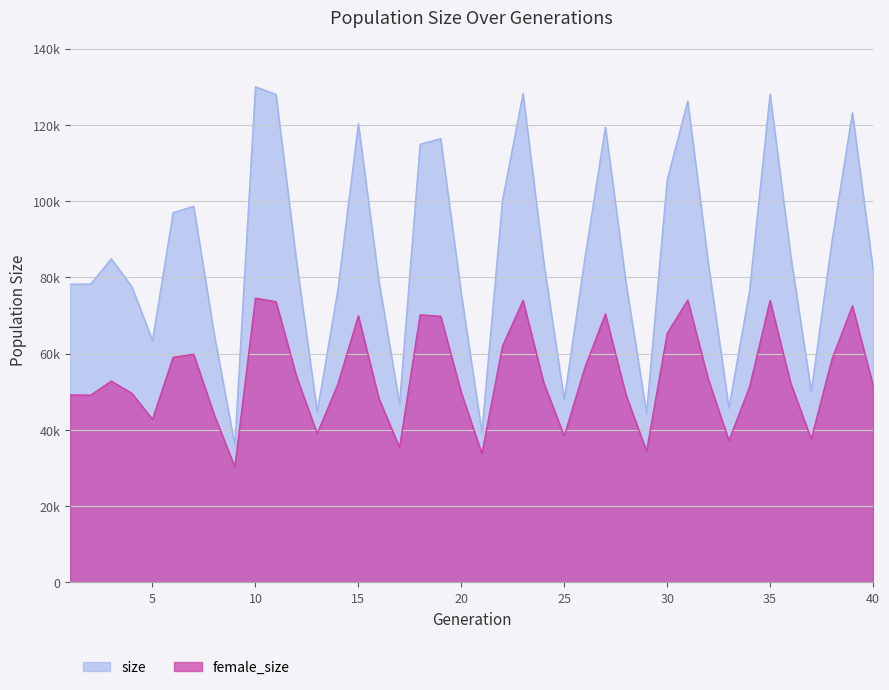

What is the greatest value displayed?

130032